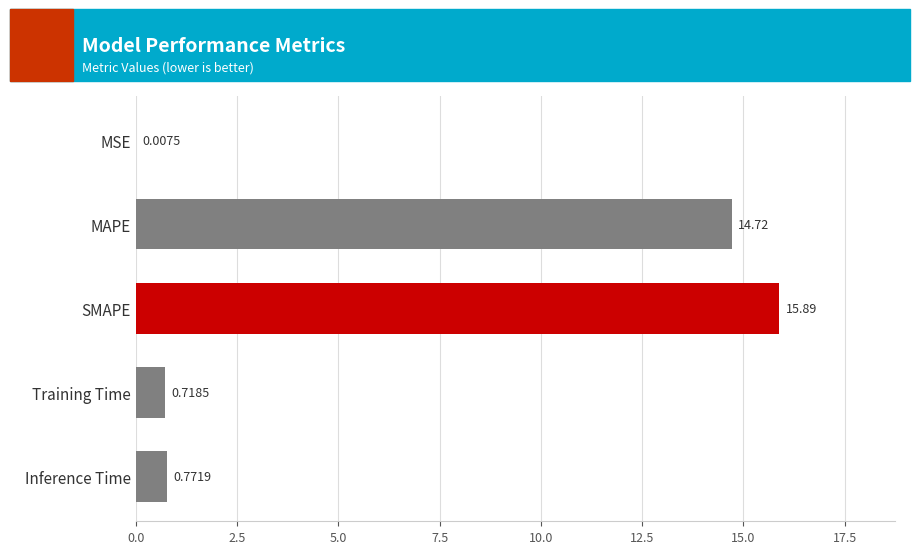

At which category does the chart reach its peak across all series?

SMAPE